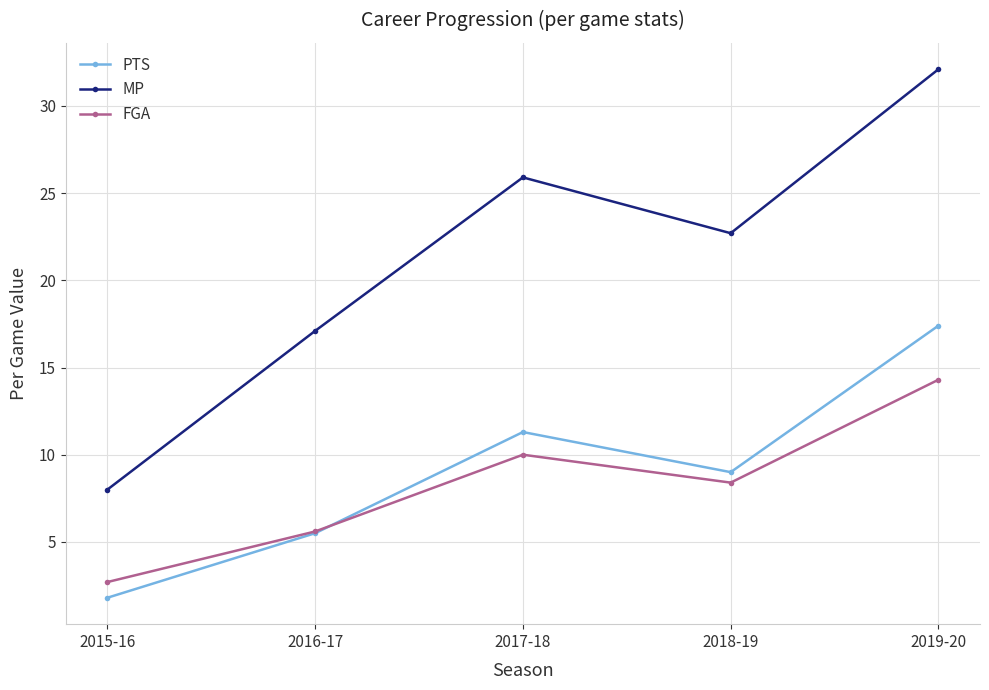

What is the average value of the PTS series?

9.0